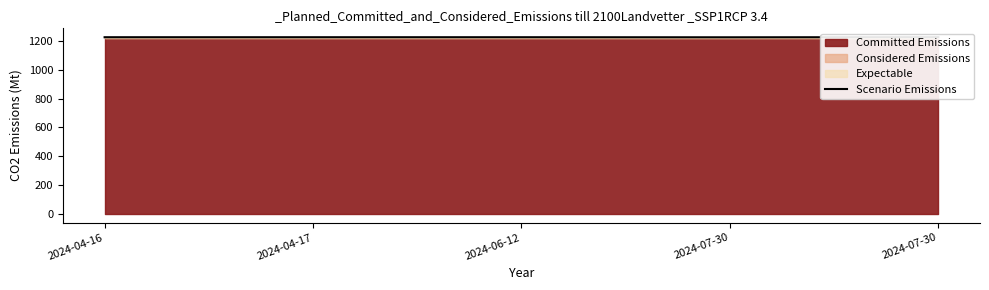

Rank the categories by value from lowest to highest.

2024-07-30, 2024-04-16, 2024-04-17, 2024-06-12, 2024-07-30